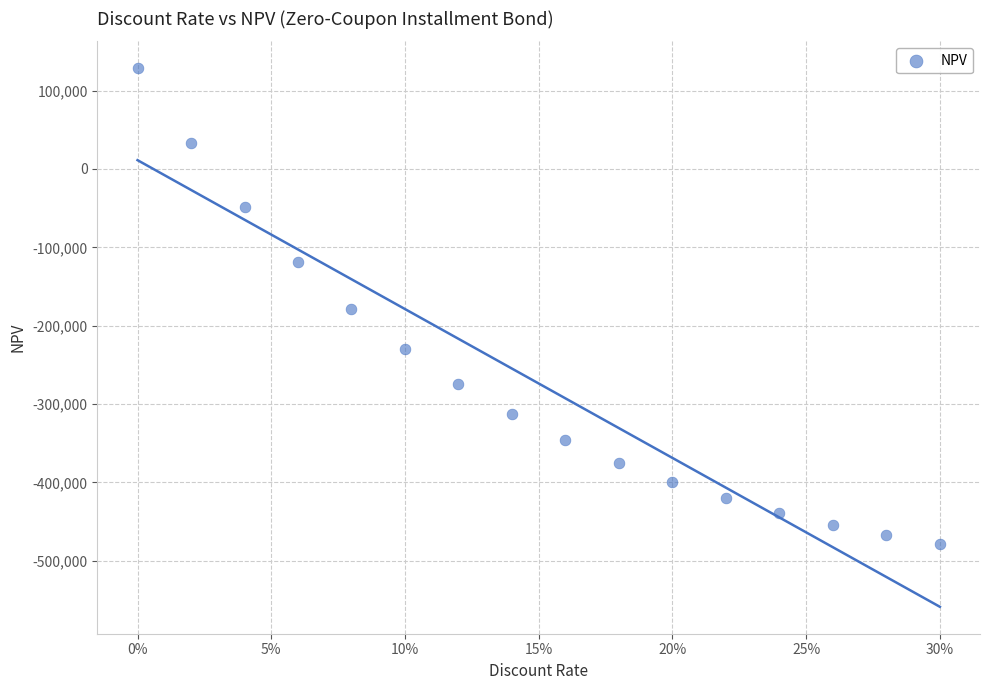

What is the range of X values (max minus min)?

0.3